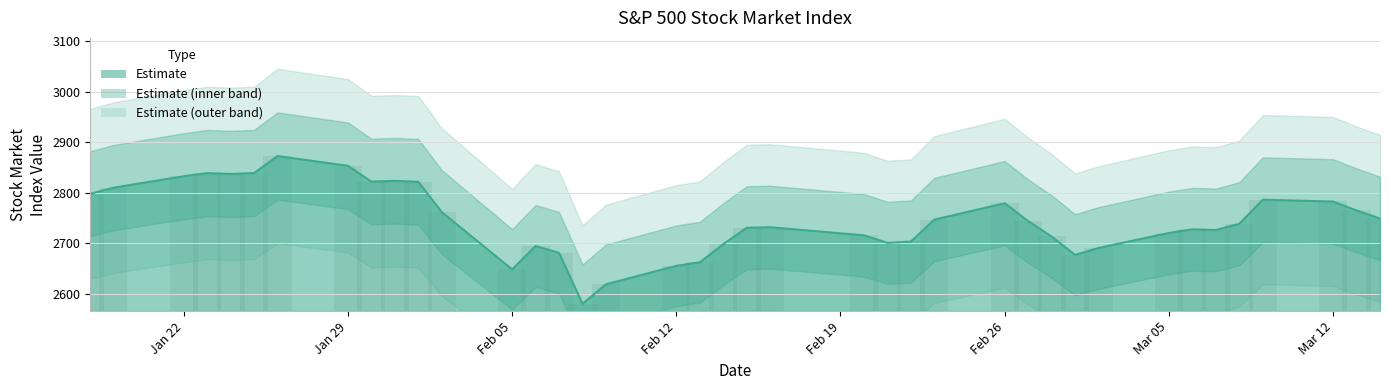

Does the chart contain any negative values?

No